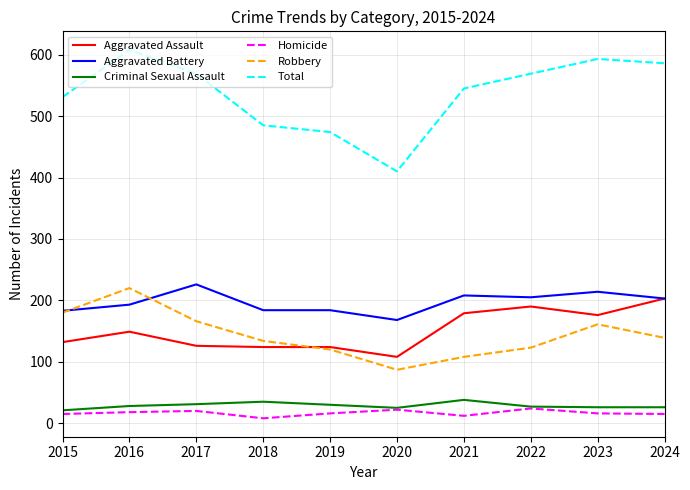

Is it true that Criminal Sexual Assault equals 26 at 2023?

True